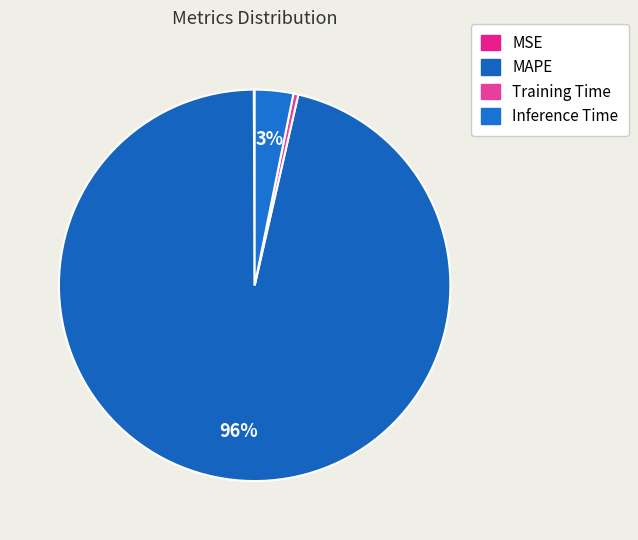

What percentage do MAPE and MSE together represent?

96.4%